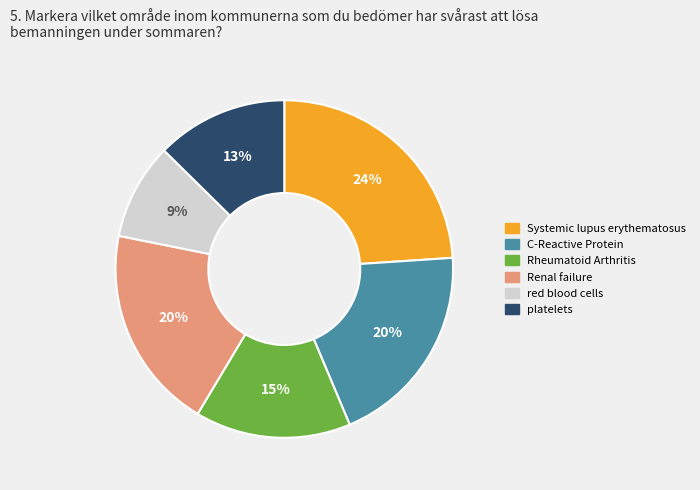

Is there a majority slice in this chart?

No